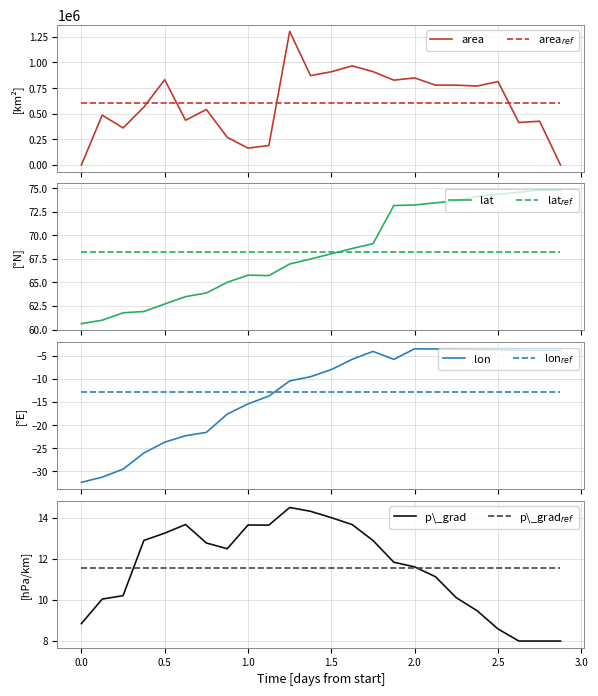

What is the maximum value for lat?

74.8